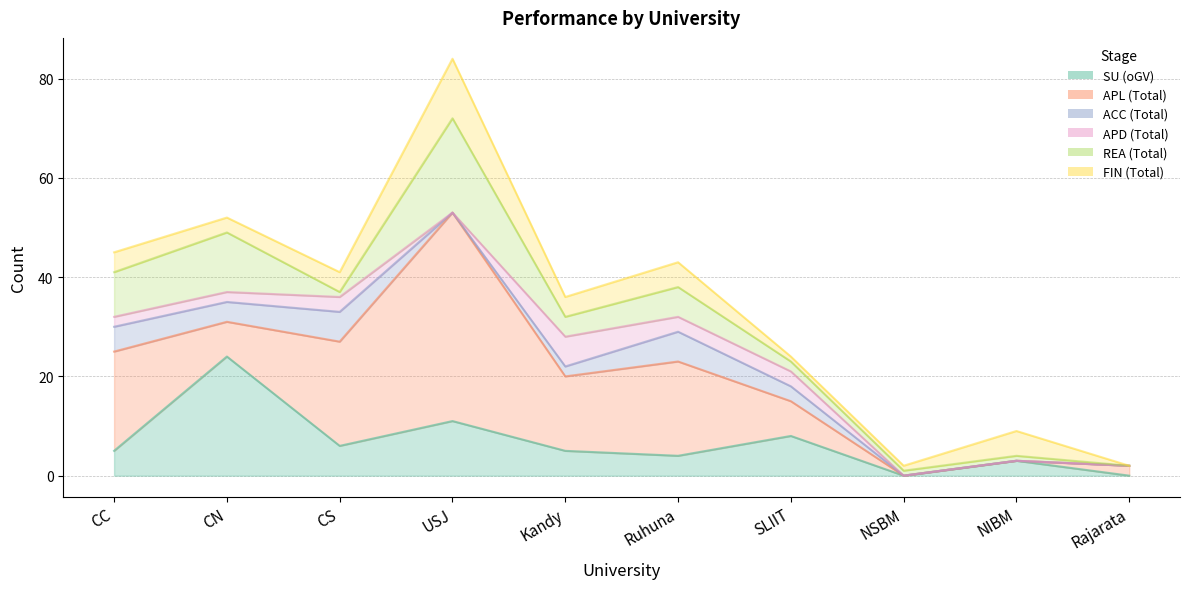

What is the label of the 6th point from the left?

Ruhuna